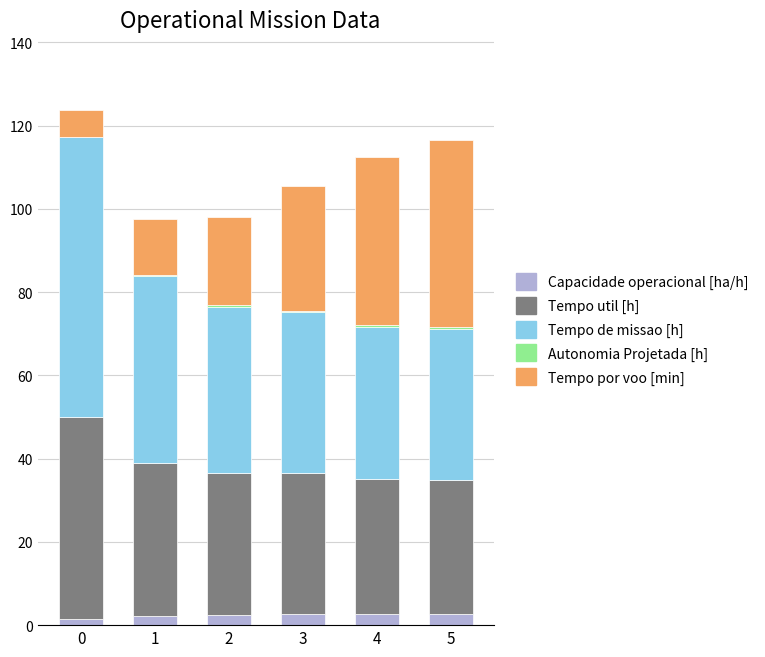

What is the sum of all Capacidade operacional [ha/h] values?

14.3